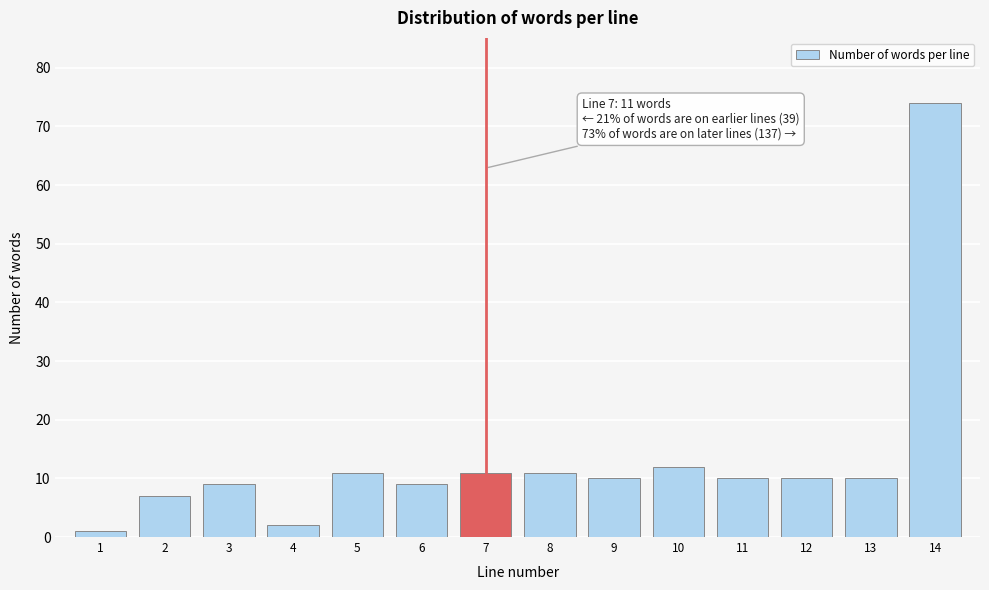

Reading left to right, transcribe all the data shown in this chart.

1	7	9	2	11	9	11	11	10	12	10	10	10	74